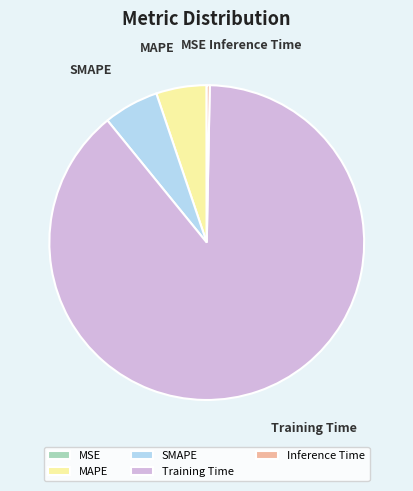

Which category has the biggest portion of the pie?

Training Time